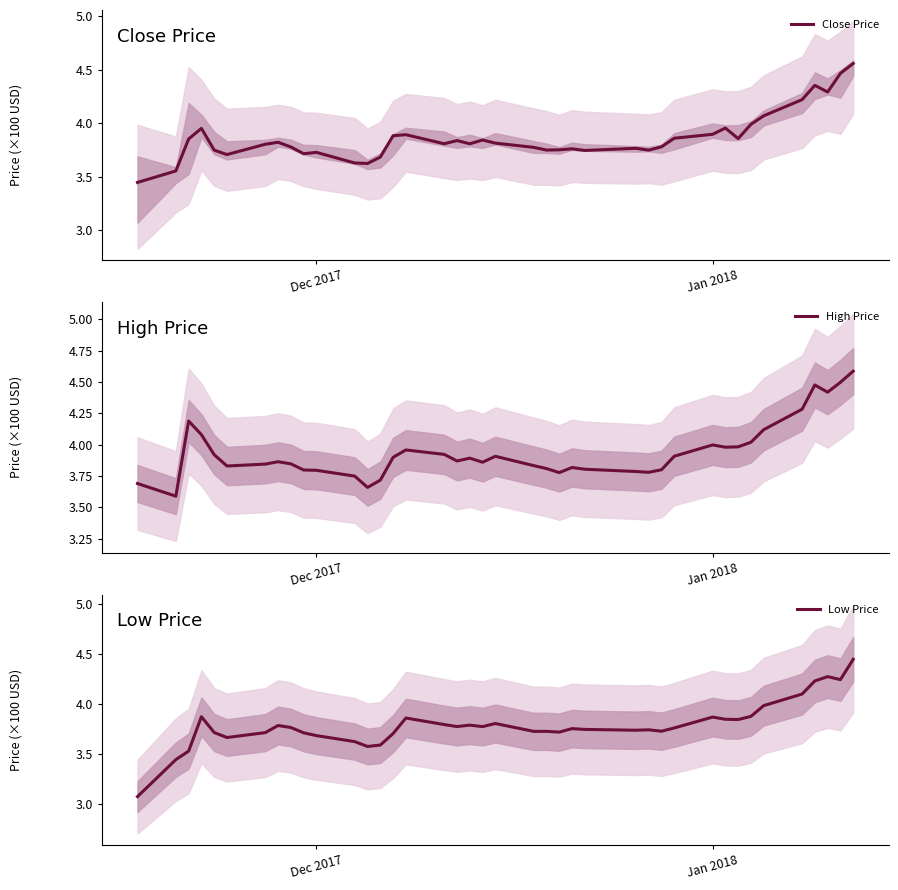

Is it true that High Price equals 5.7 at Dec 2017?

False